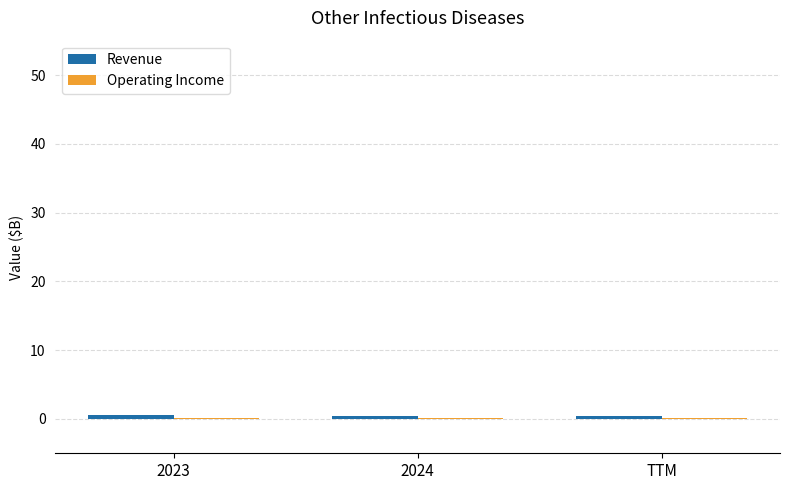

What is the sum of all Revenue values?

1.6